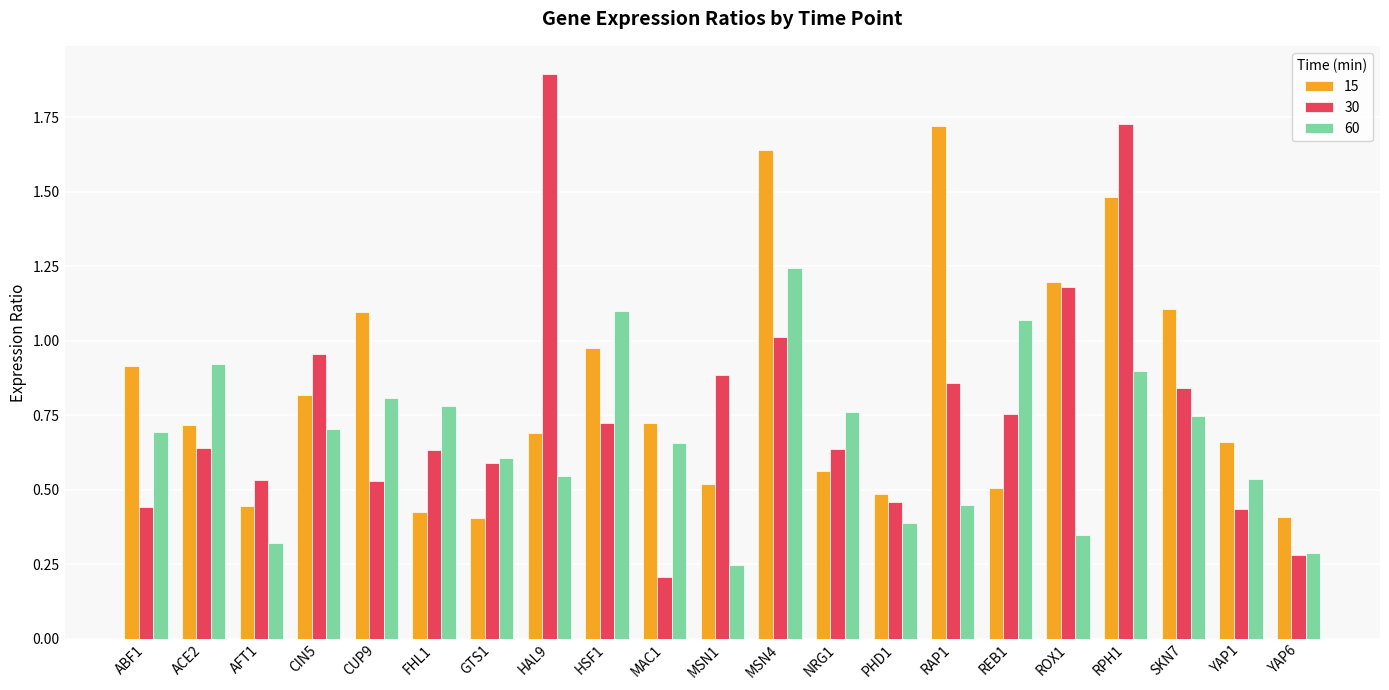

Which series has the largest range (max minus min)?

30